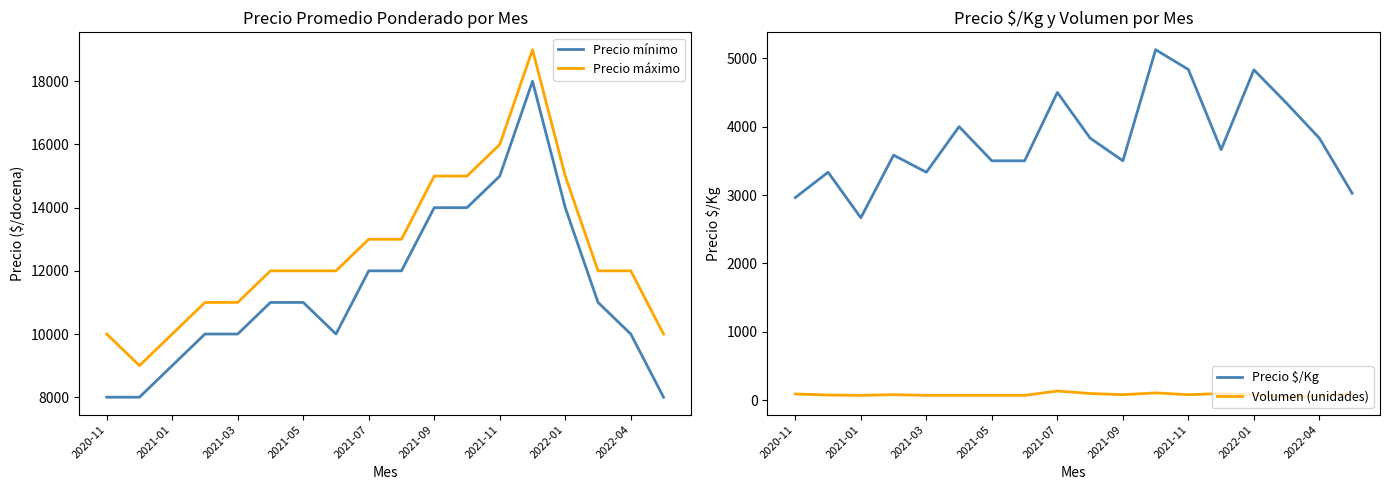

True or false: Precio mínimo and Precio máximo cross at least once.

False